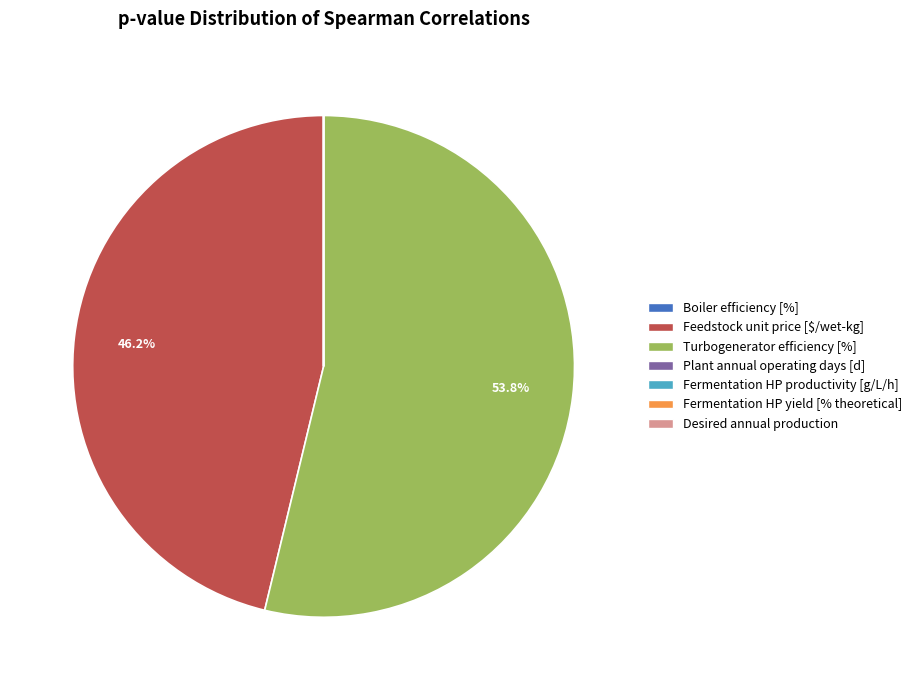

How much of the chart is everything except Turbogenerator efficiency [%]?

46.2%